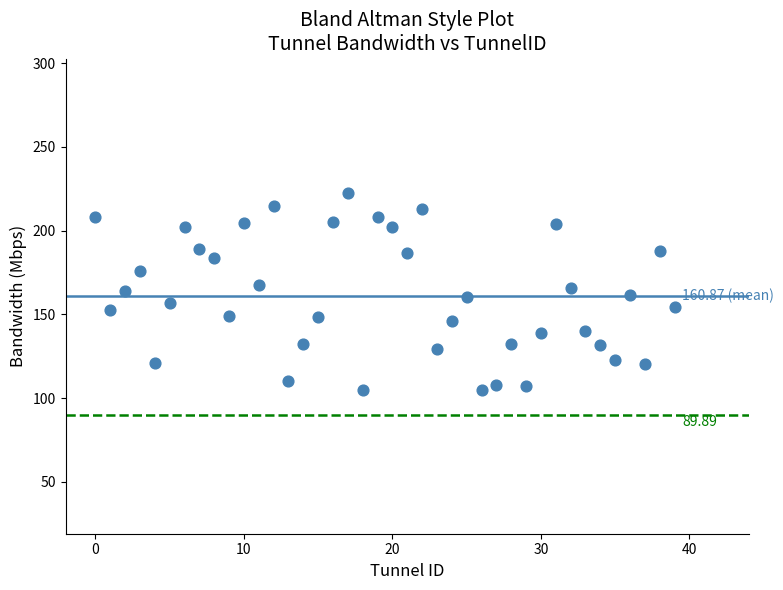

What is the range of Y values (max minus min)?

118.1